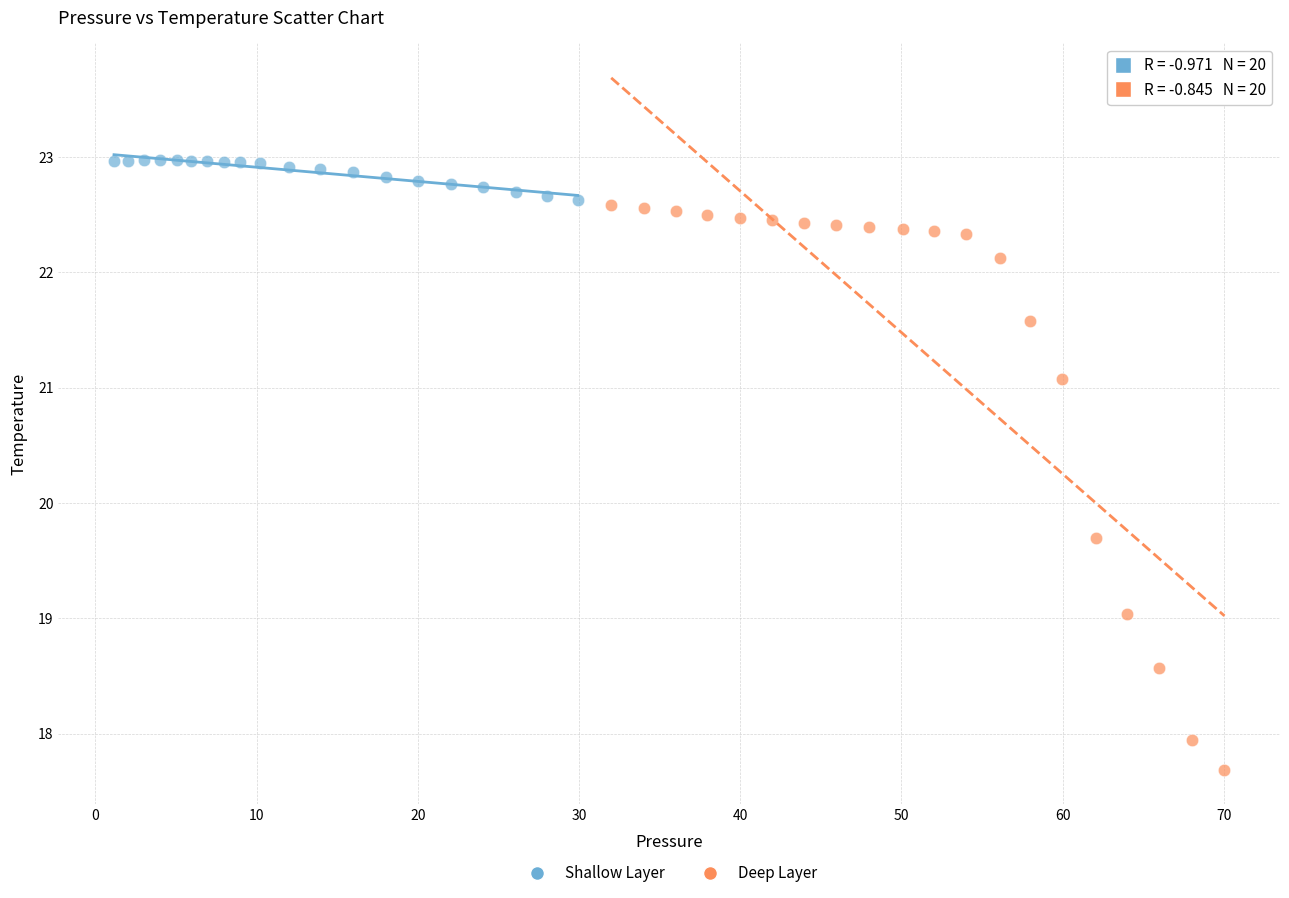

Which series reaches the minimum Y coordinate?

Deep Layer